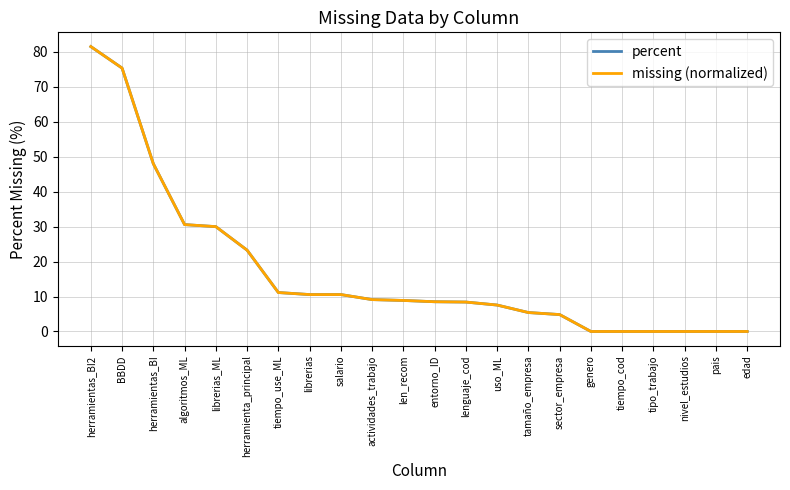

Does the chart have visible grid lines?

Yes